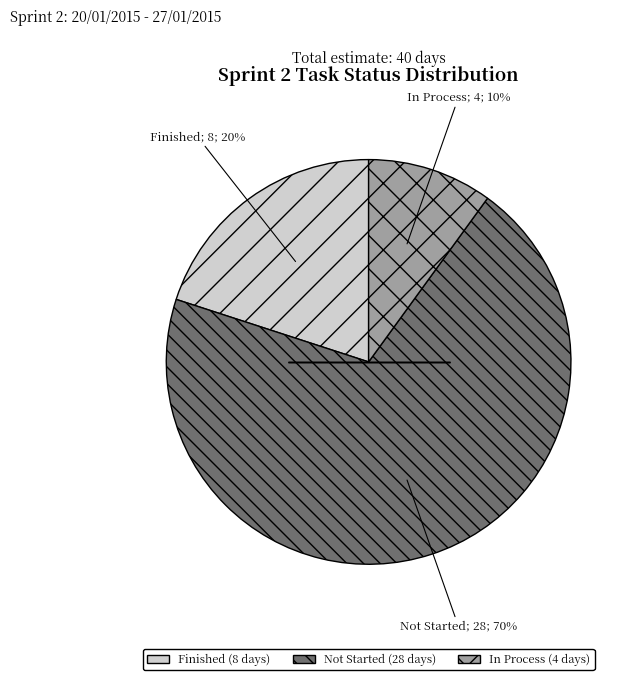

Rank the categories by value from highest to lowest.

Not Started (28 days), Finished (8 days), In Process (4 days)